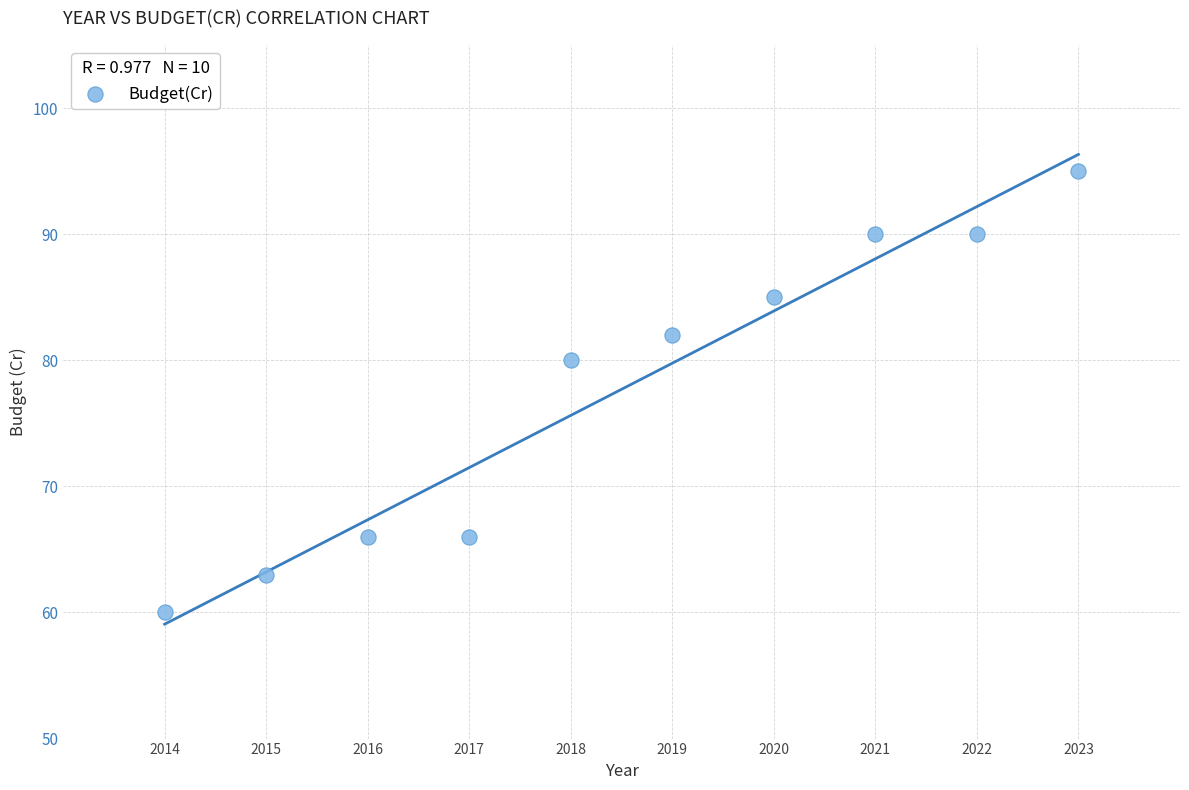

What Y value in the scatter plot is closest to 77?

80